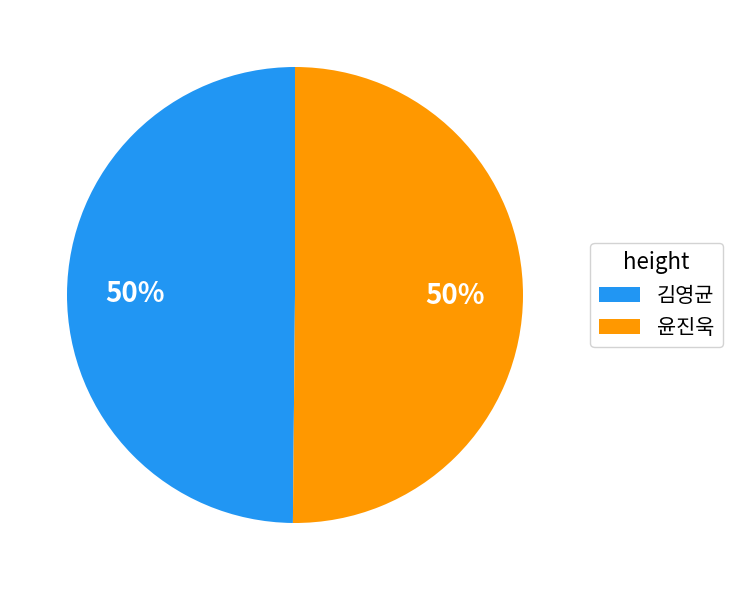

To the nearest percent, what percentage of the pie is 김영균?

50%